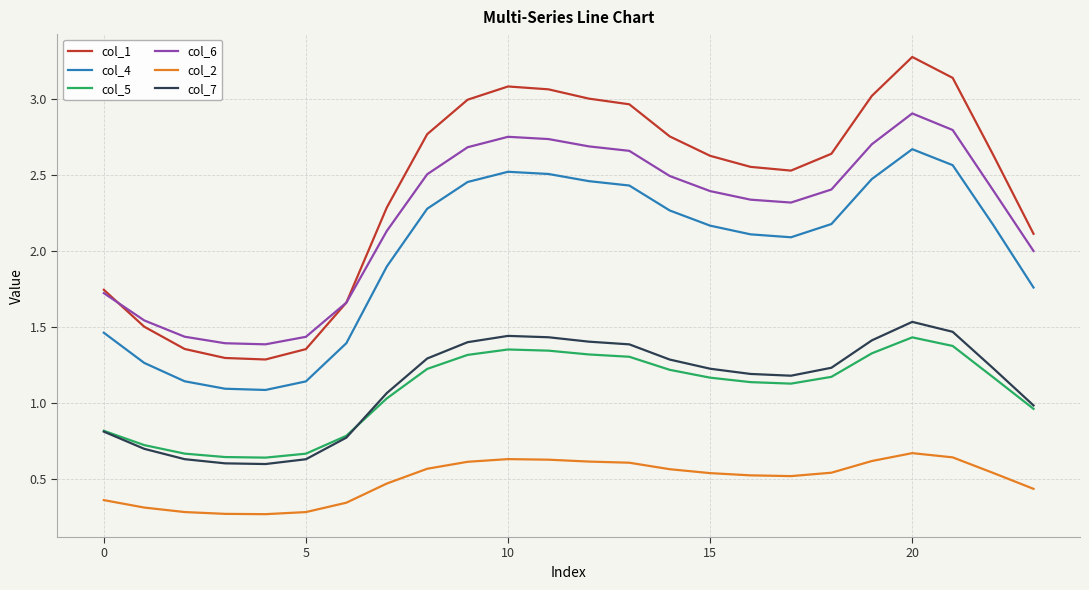

At how many categories does at least one series exceed 1?

24